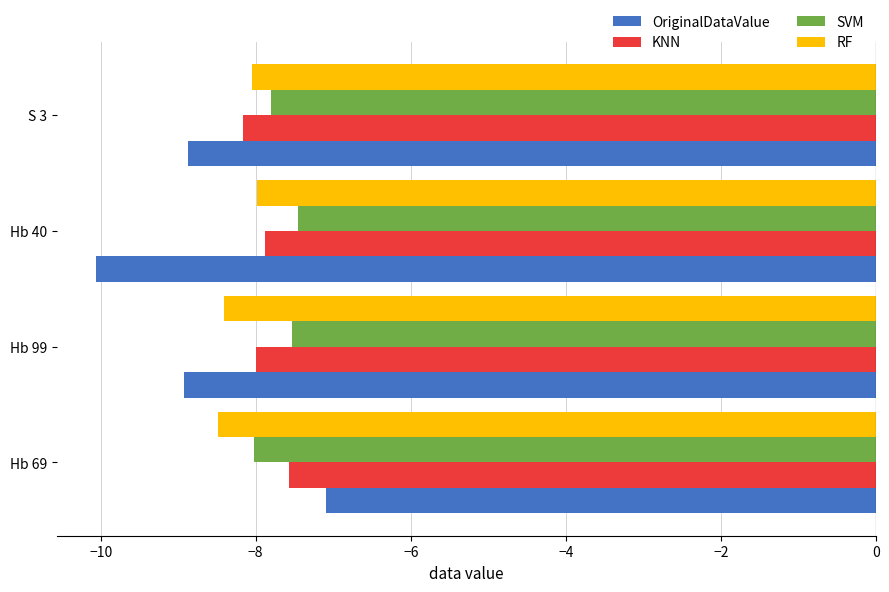

Where is KNN nearest to the value -7?

Hb 69